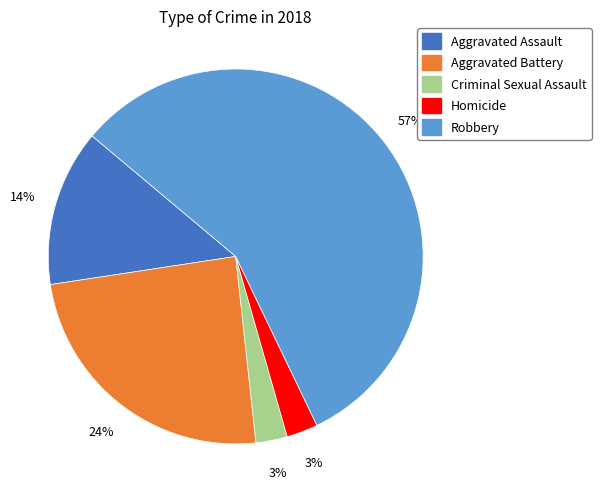

True or false: Aggravated Battery accounts for 13% of the total.

False